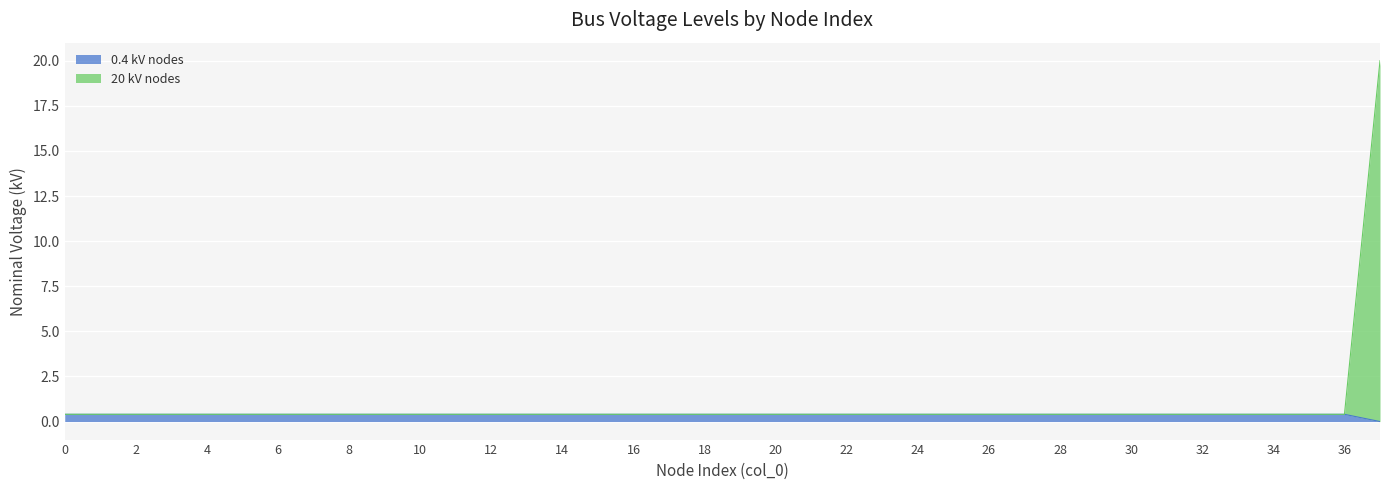

Rank the series at 34 from lowest to highest value.

0.4 kV nodes, 20 kV nodes